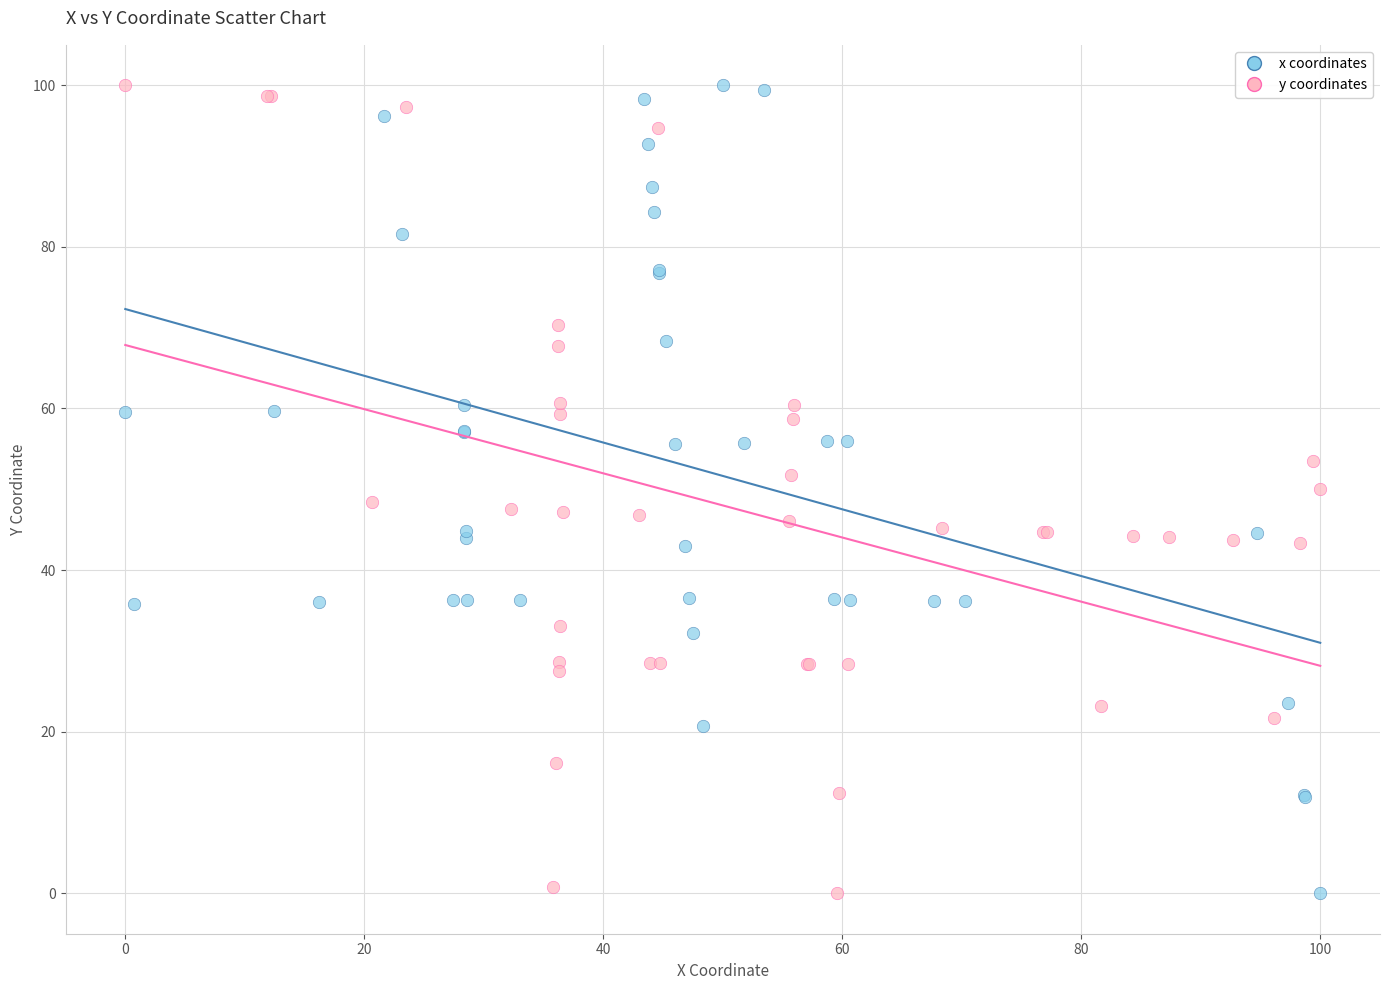

What are all the series names shown in the legend?

x coordinates, y coordinates